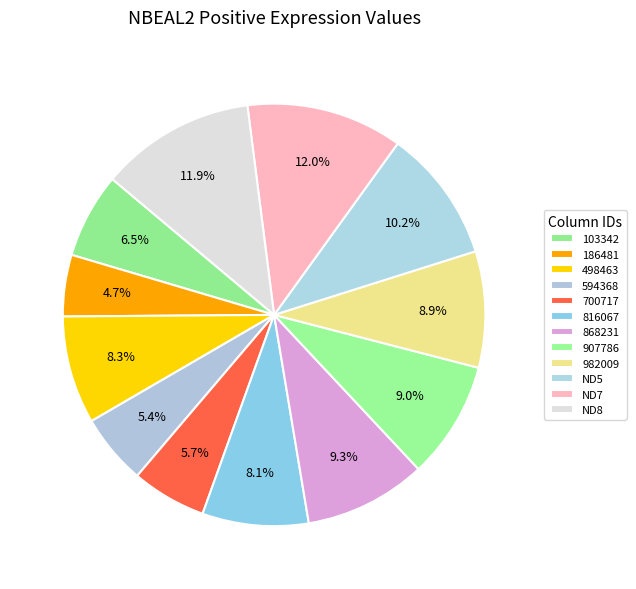

The 868231 slice represents 15% of the pie. True or false?

False